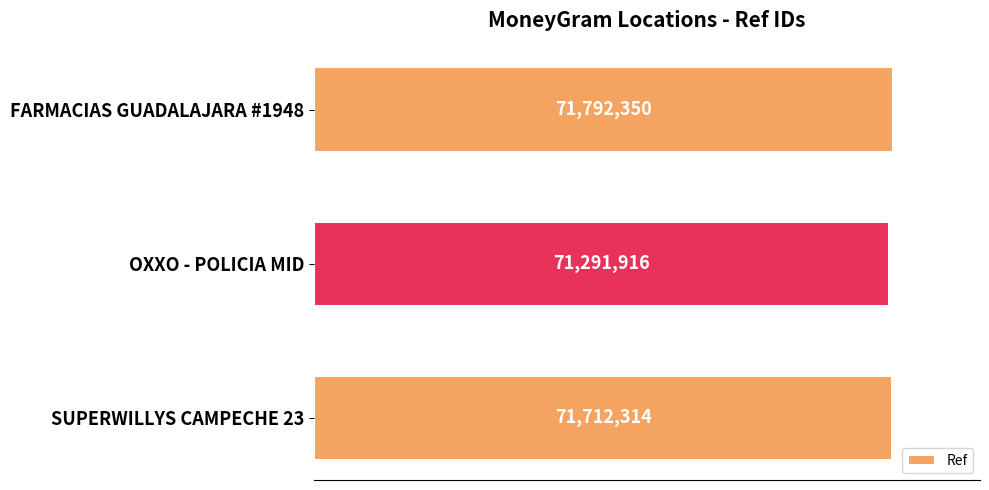

Are the bars horizontal?

Yes